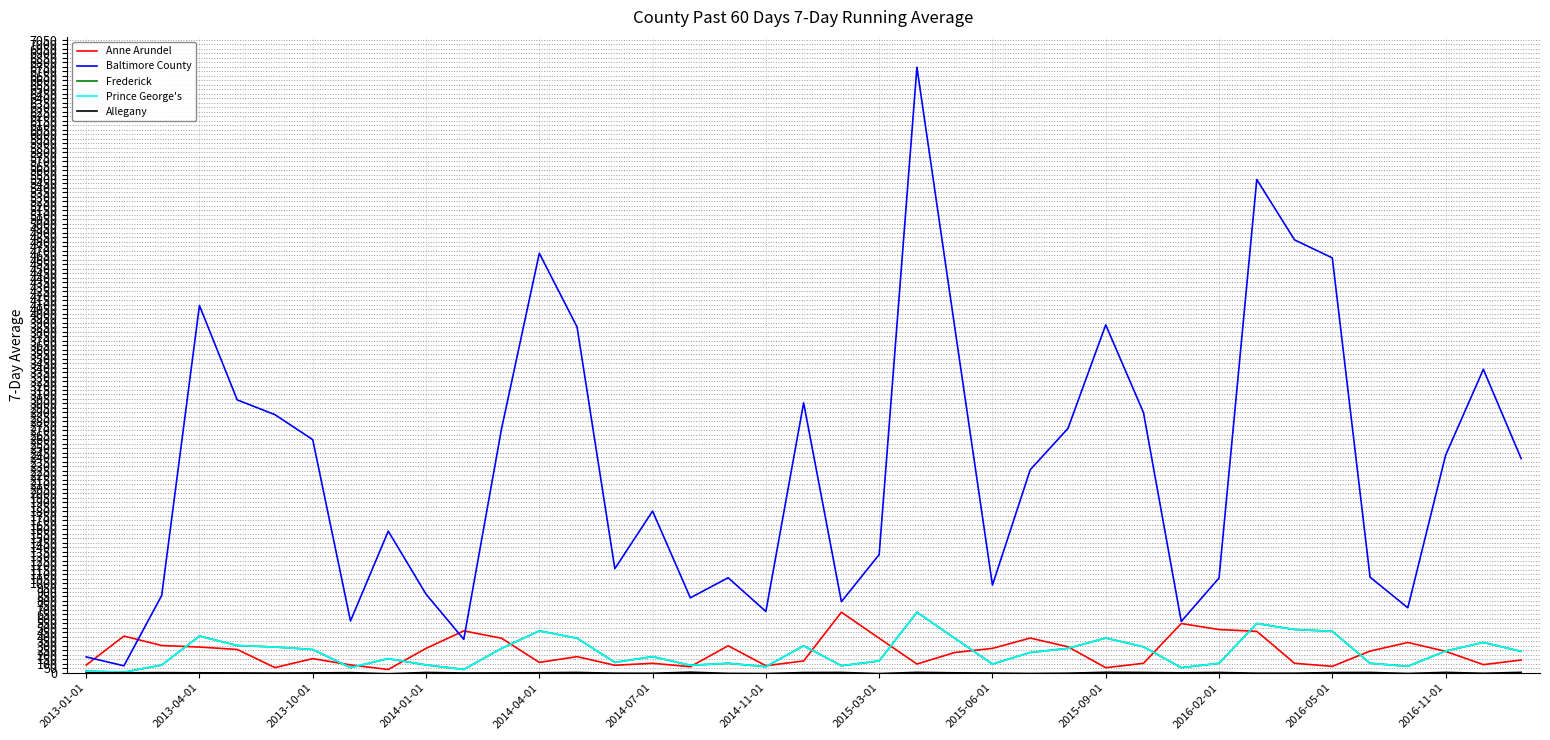

Which series has the largest total across all categories?

Baltimore County